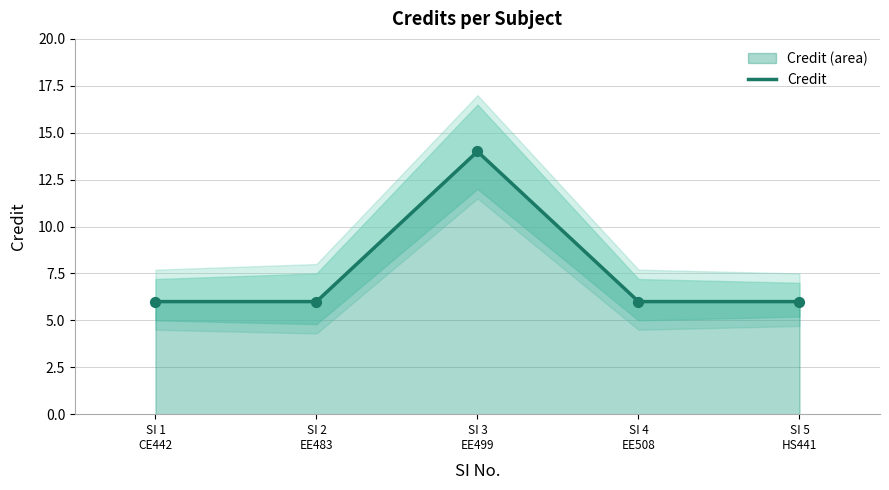

What is the ratio of the value at SI 5
HS441 to the value at SI 4
EE508?

1.0